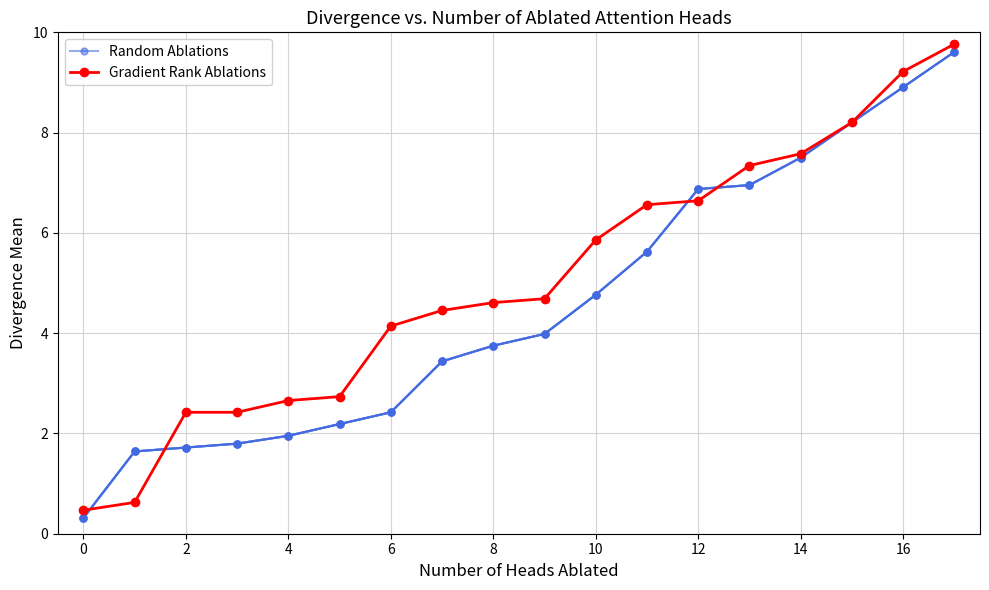

True or false: Random Ablations has more than 2 interior local peaks.

False